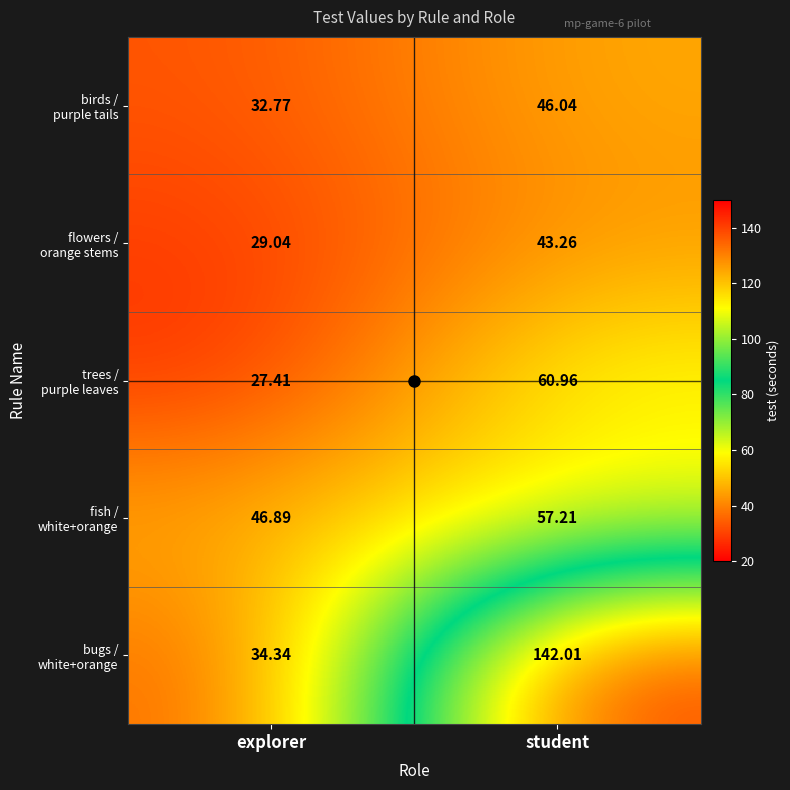

How many data points does each series have?

2